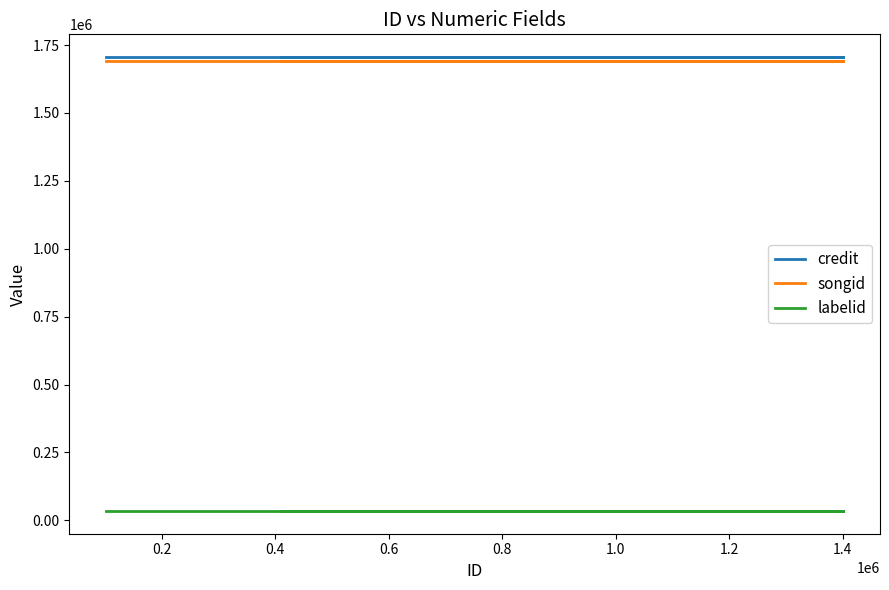

The labelid series shows 58911 at 0.8. True or false?

False